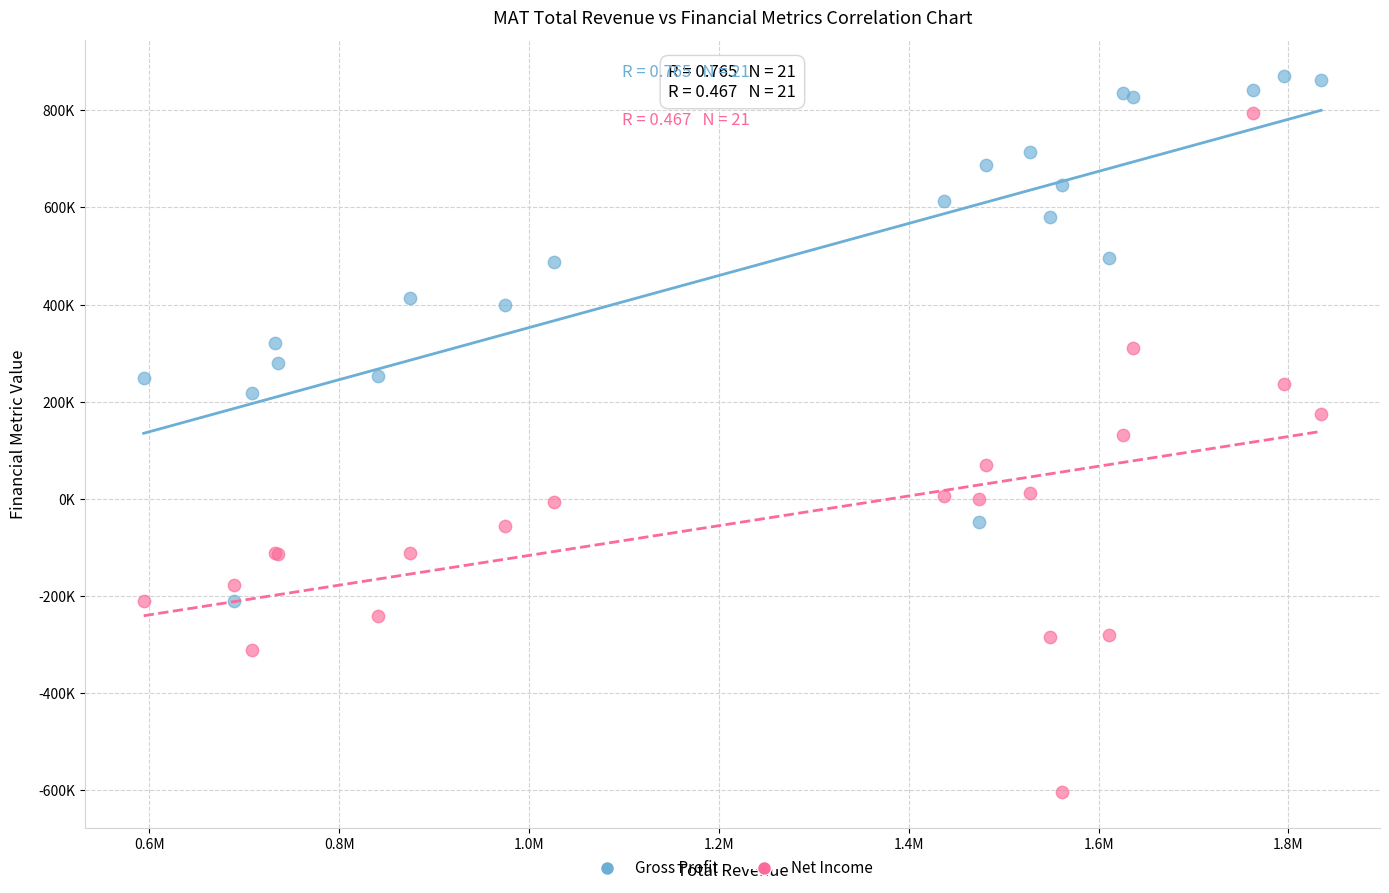

Which series contains the highest Y value?

Gross Profit